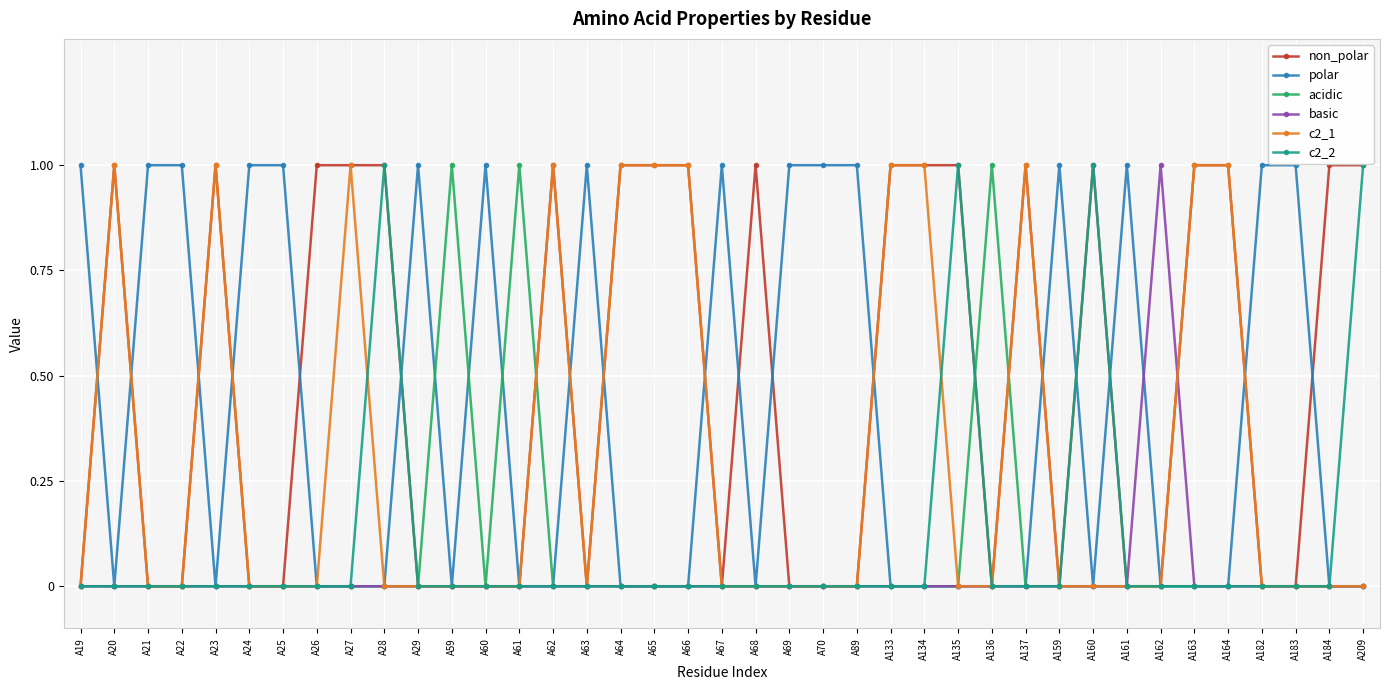

Count the number of categories in the chart.

39